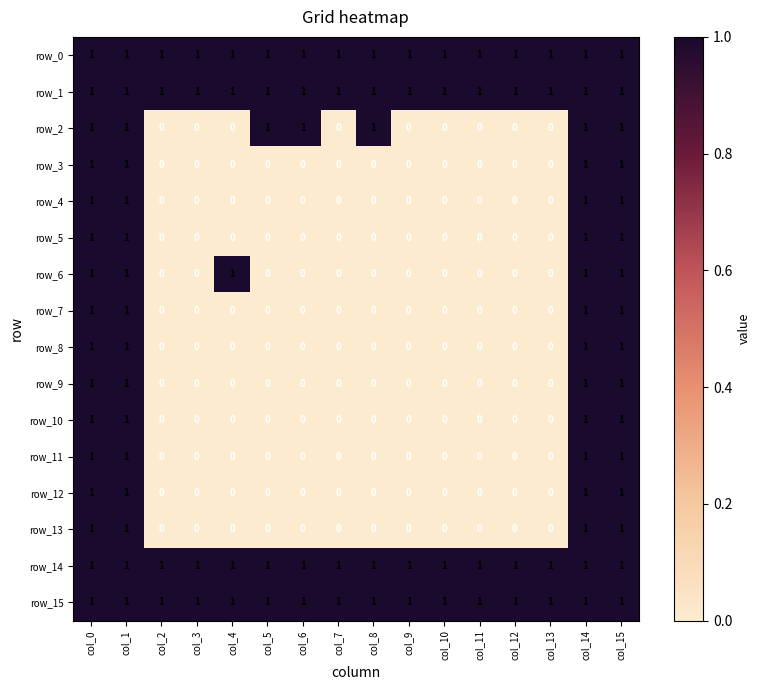

The row_15 series shows 1 at col_9. True or false?

True